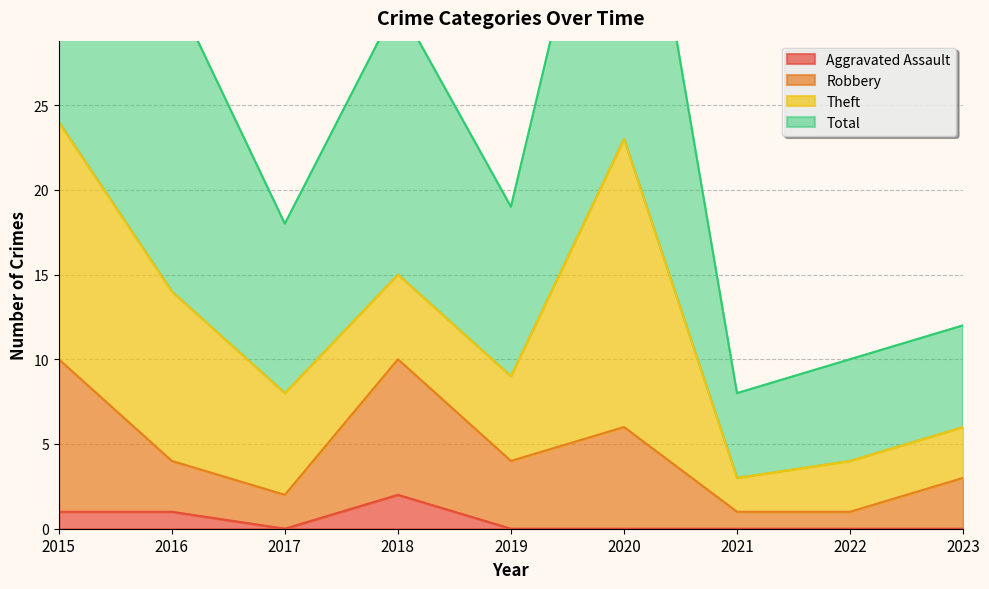

What is the greatest value displayed?

48